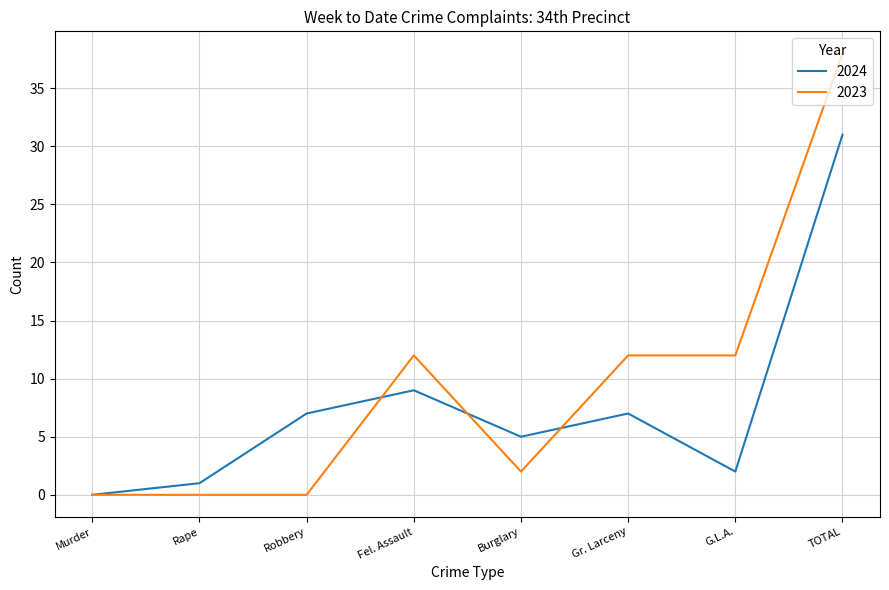

What is the total value across all series at Robbery?

7